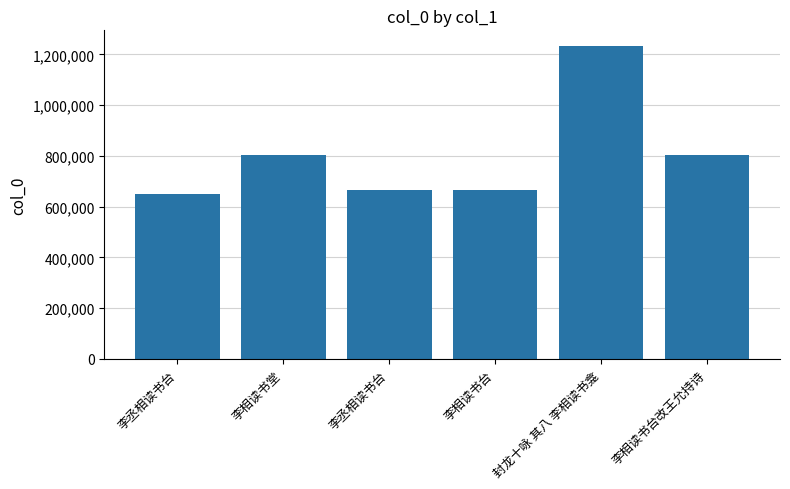

What is the difference between the values at 李相读书堂 and 李丞相读书台?

152181